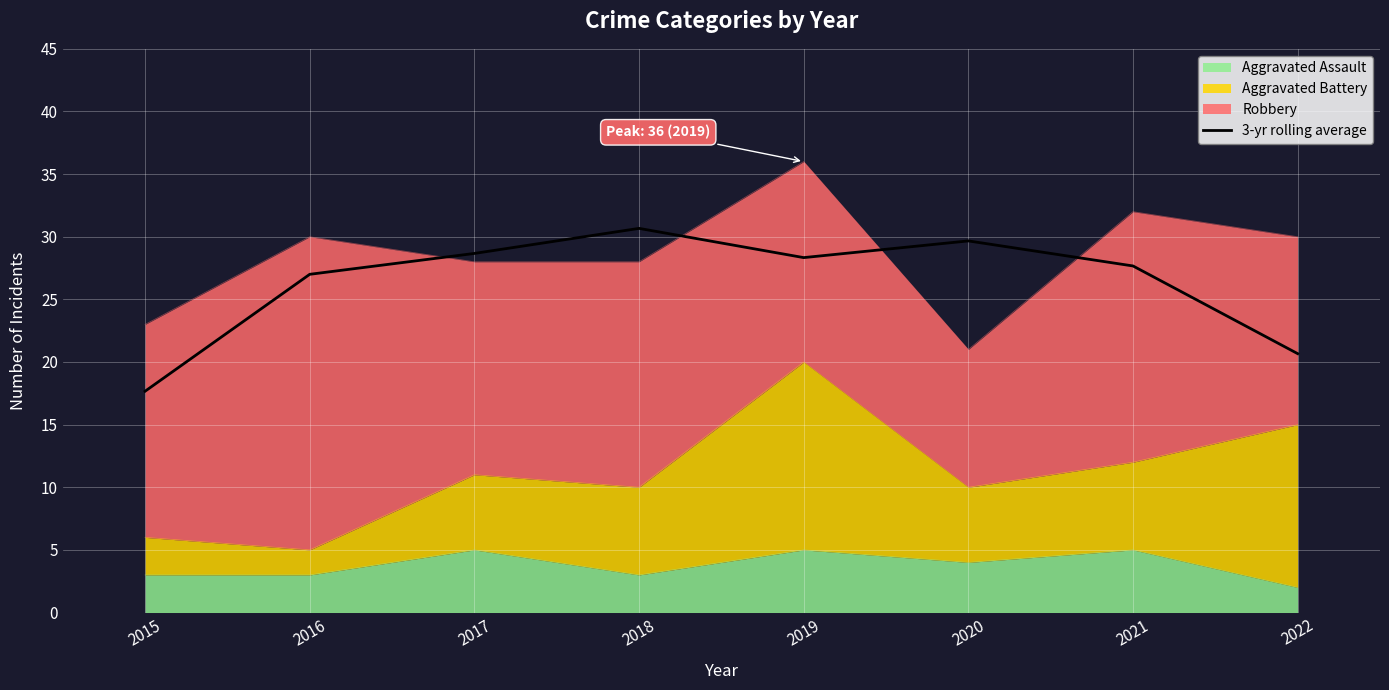

Approximately how many times larger is the value at 2017 compared to 2019?

1.0